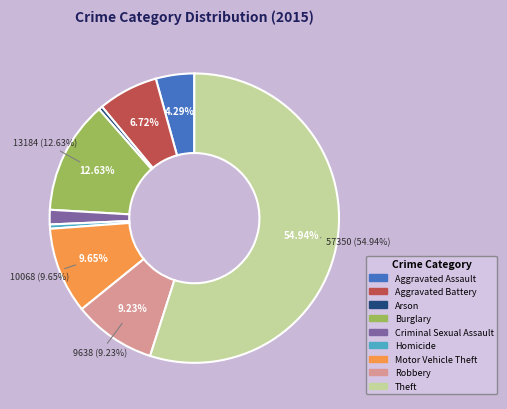

Does Criminal Sexual Assault account for over 50% of the chart?

No